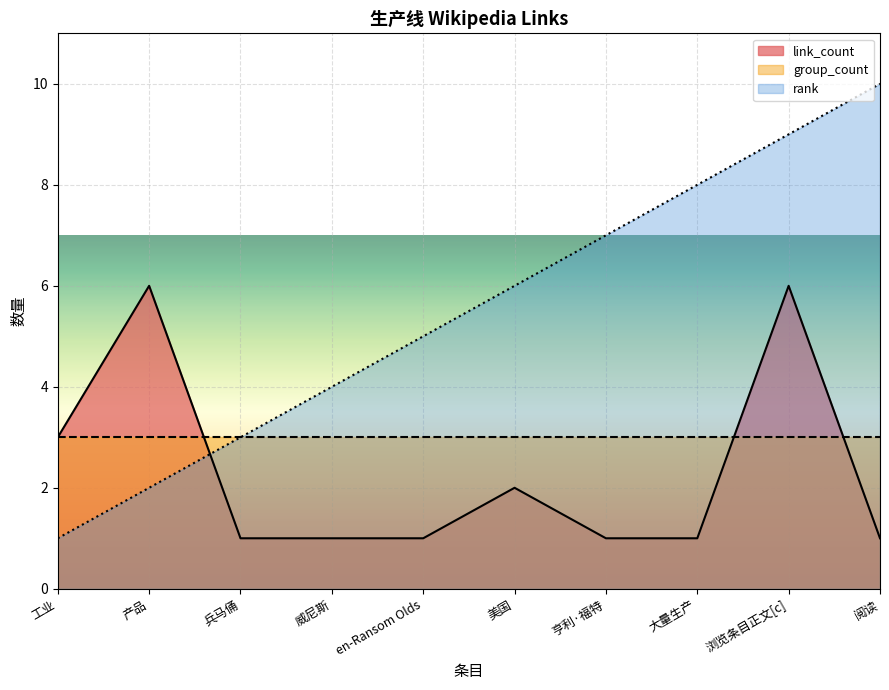

What is the maximum value shown in the chart?

10